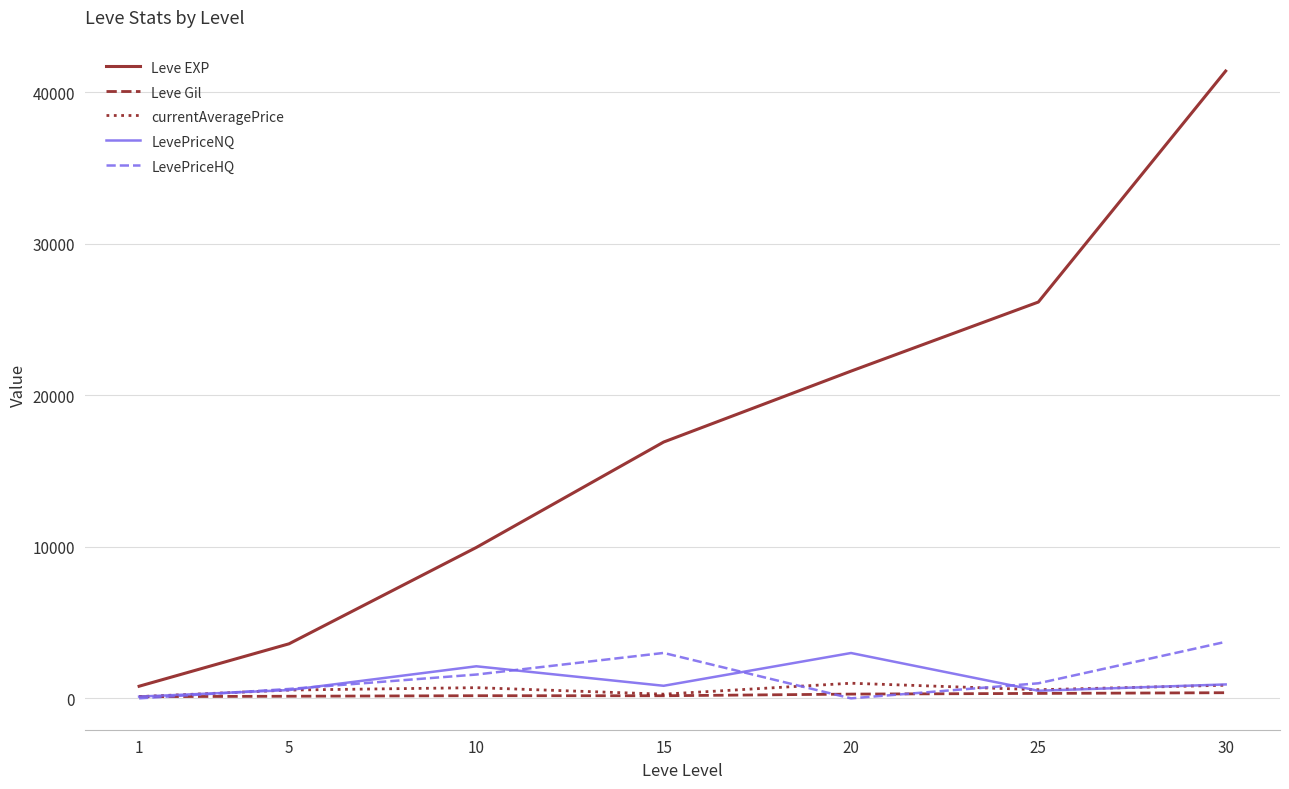

What is the maximum value for Leve Gil?

372.0